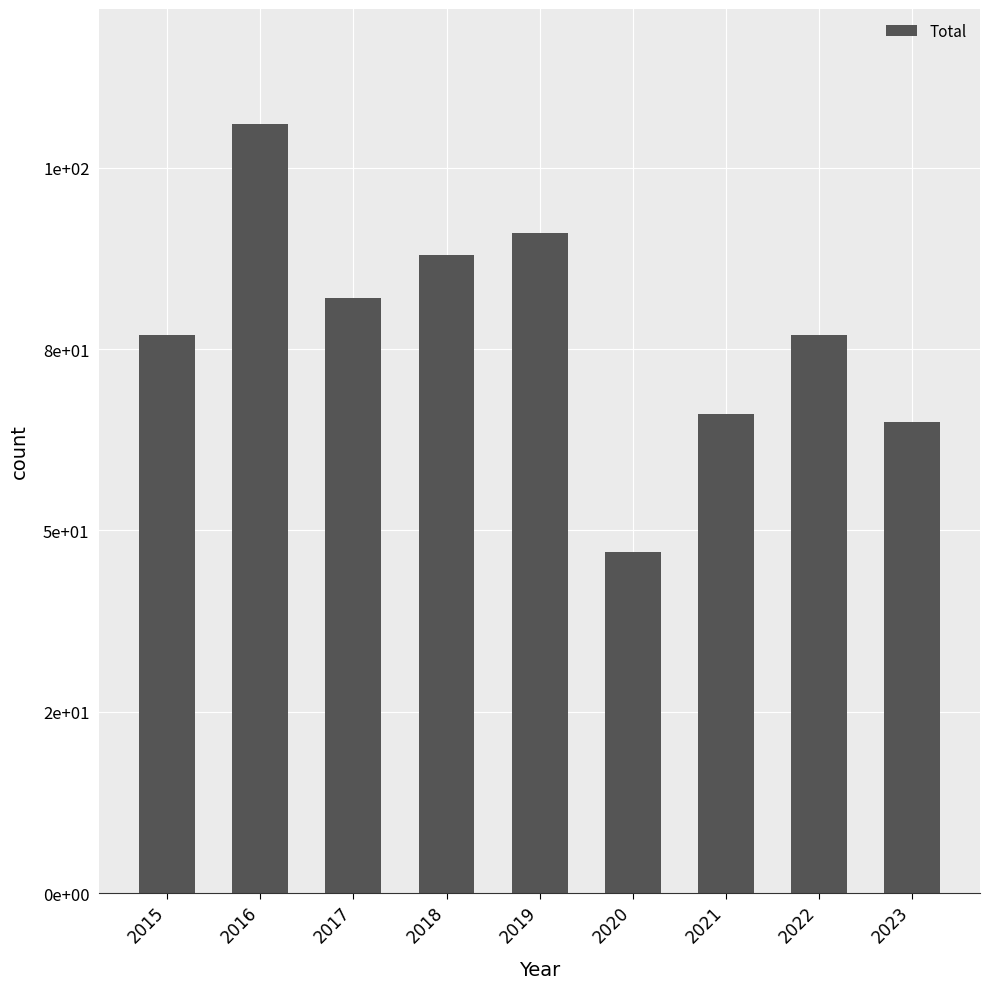

At which category does the chart reach its minimum across all series?

2020